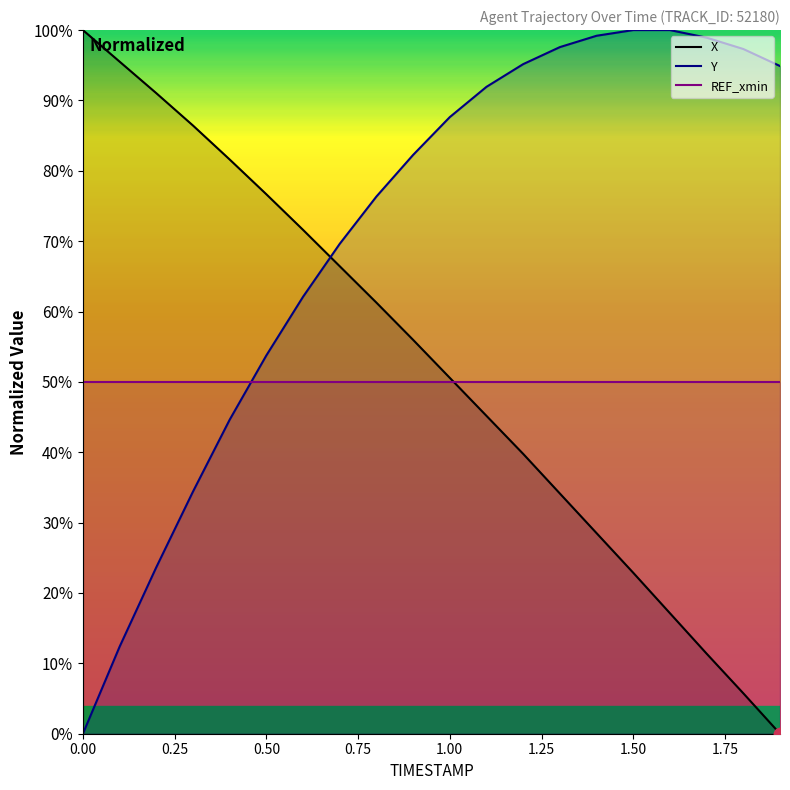

What is the average value of the X series?

0.5